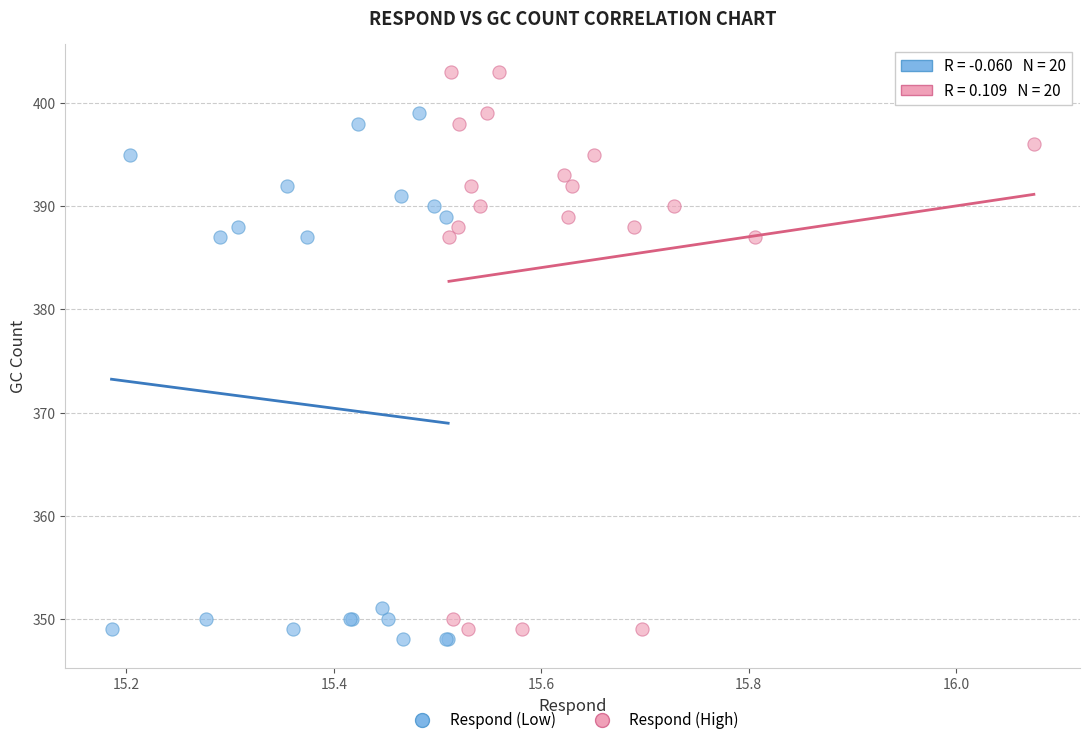

Which series reaches the maximum Y coordinate?

Respond (High)